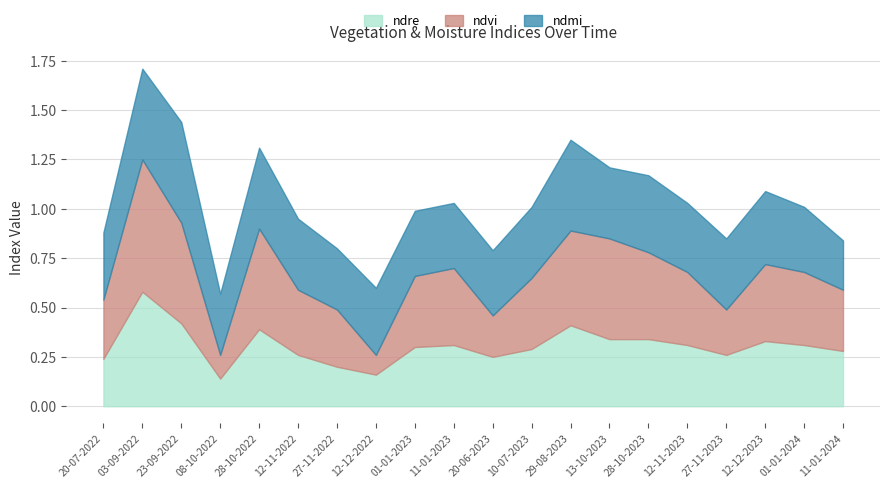

What is the lowest value of the ndre series?

0.1